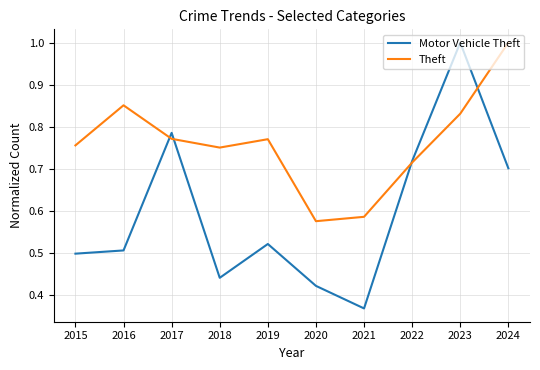

Which series has the largest total across all categories?

Theft